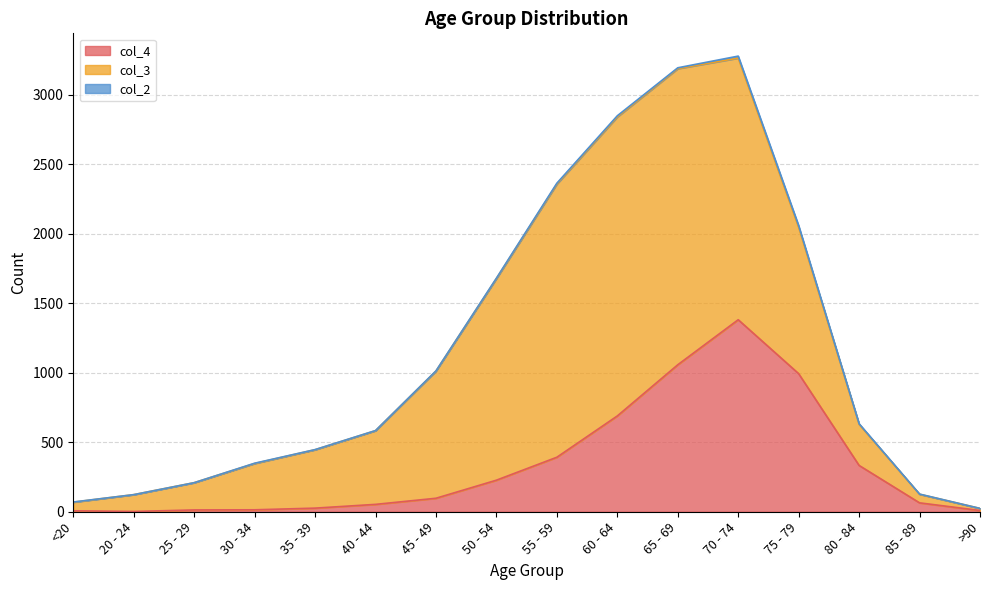

Reading right to left, what are all the values shown in this chart?

col_4: 9	64	333	993	1381	1057	689	392	227	97	53	26	14	13	2	7
col_3: 15	62	296	1053	1882	2130	2151	1965	1450	915	530	420	333	196	121	62
col_2: 0	1	4	12	14	6	8	6	3	1	1	1	2	0	0	1